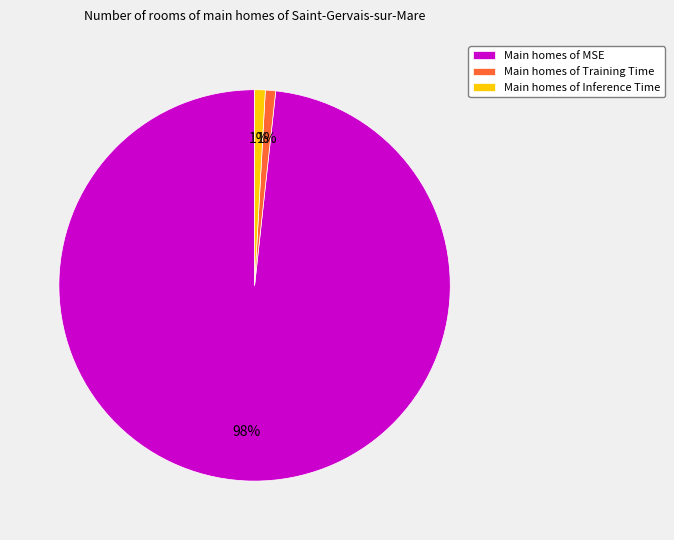

Is it true that Main homes of Inference Time is 1% of the pie?

True